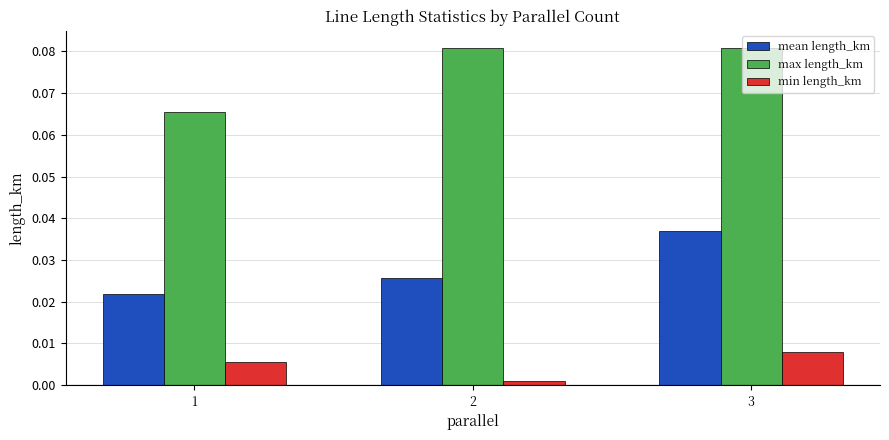

Which series has the largest total across all categories?

max length_km